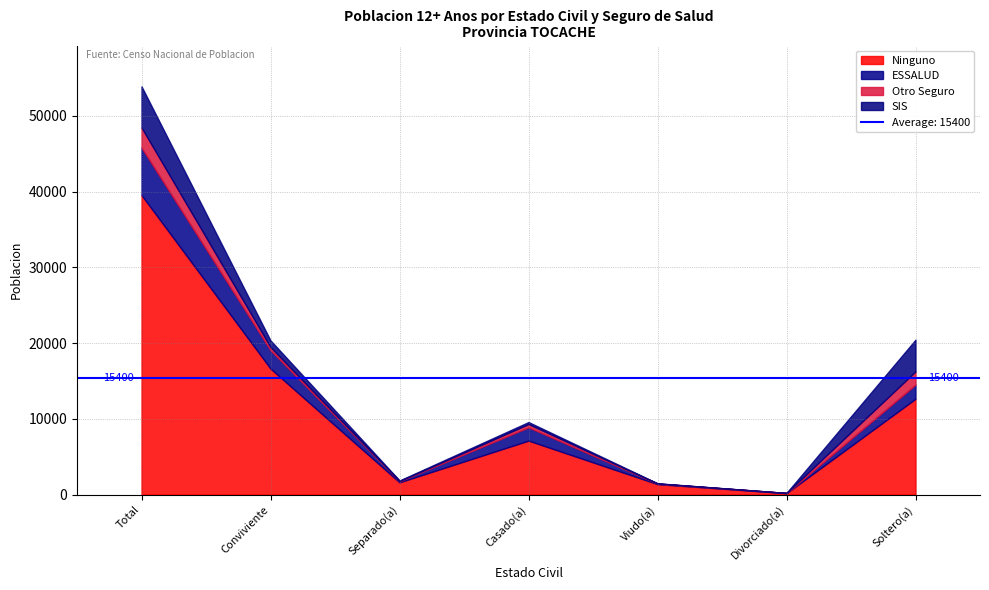

Which series changed the most between Total and Viudo(a)?

Ninguno